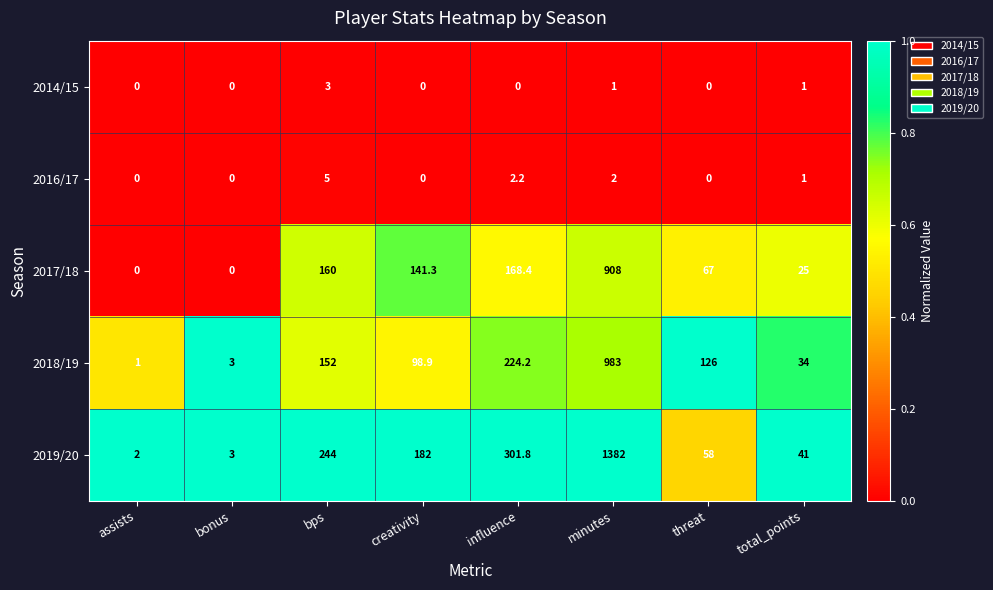

Which category has the highest value across all series?

minutes